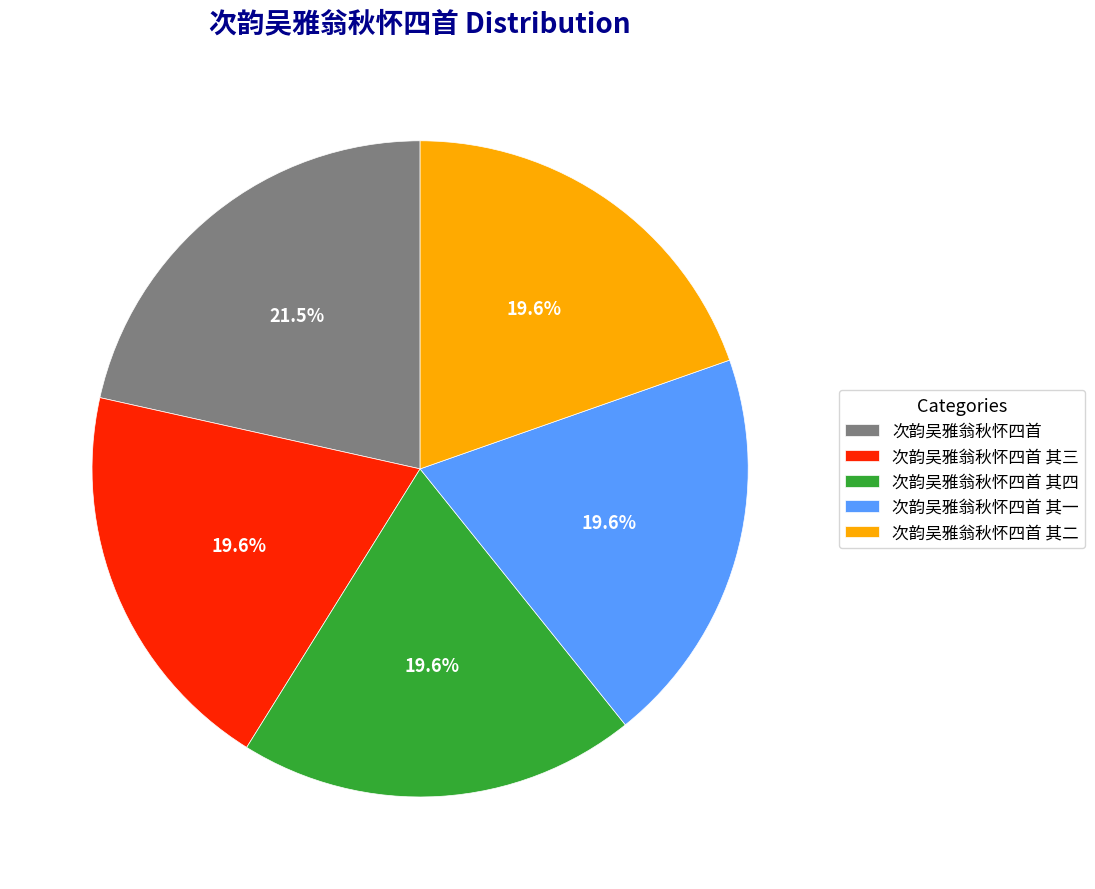

What percentage do 次韵吴雅翁秋怀四首 其二 and 次韵吴雅翁秋怀四首 其四 together represent?

39.2%